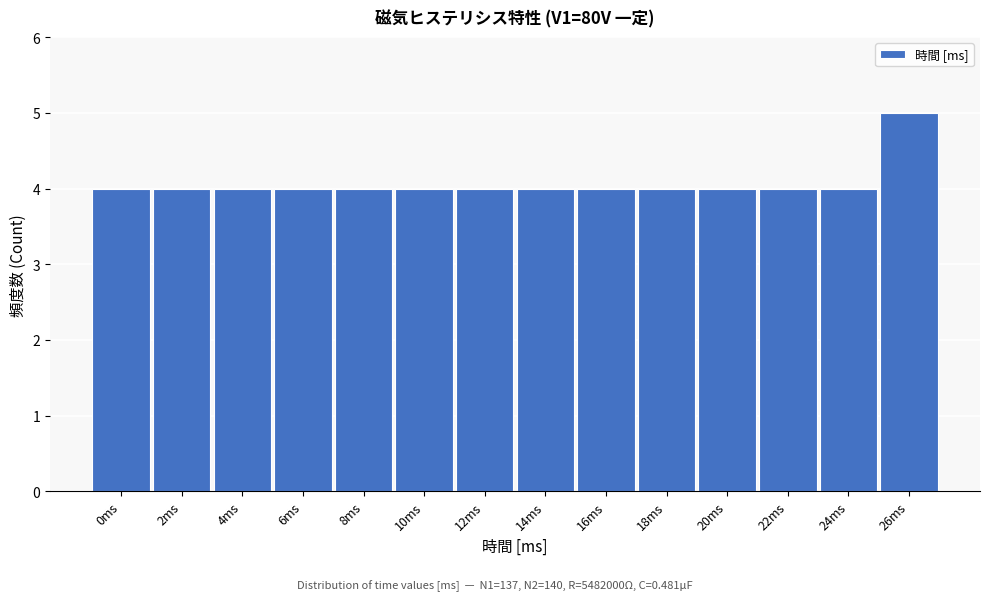

Reading right to left, what are all the values shown in this chart?

26ms=5	24ms=4	22ms=4	20ms=4	18ms=4	16ms=4	14ms=4	12ms=4	10ms=4	8ms=4	6ms=4	4ms=4	2ms=4	0ms=4